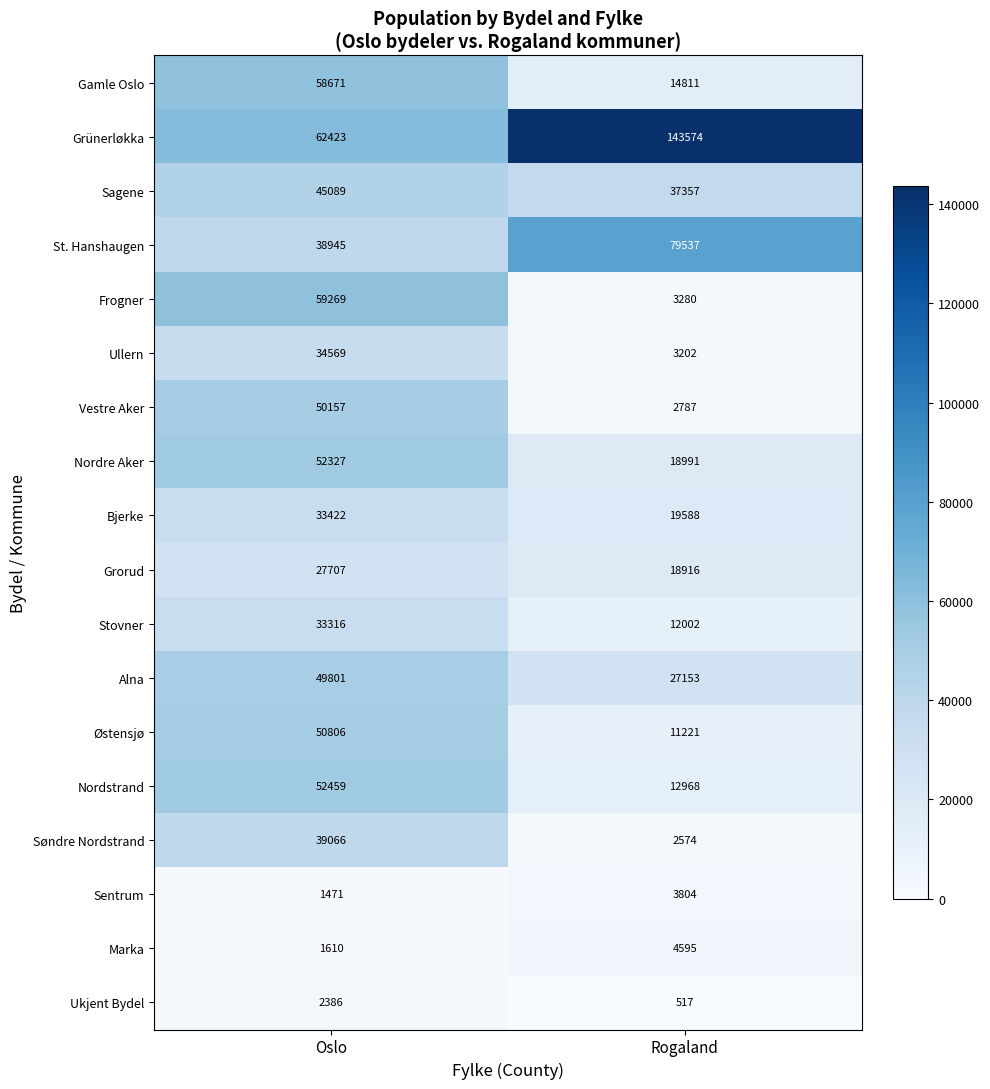

Which category has the lowest value in the Frogner series?

Rogaland